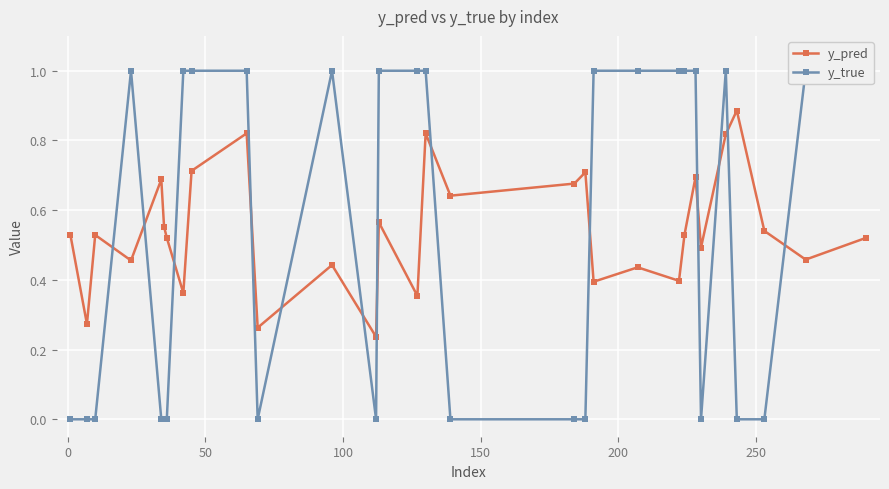

Rank the series by their maximum value, from lowest to highest.

y_pred, y_true